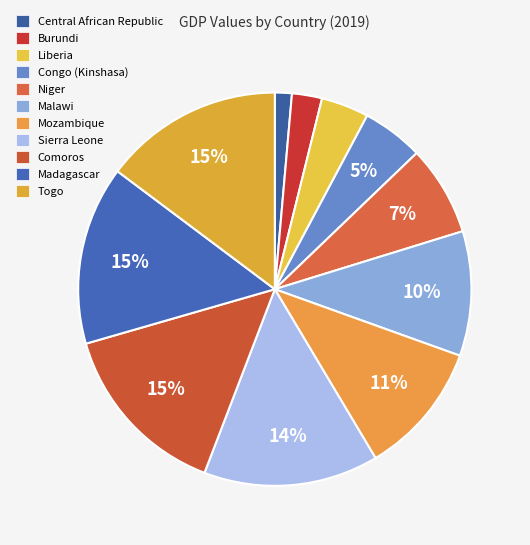

Is the sum of Liberia and Central African Republic greater than half?

No